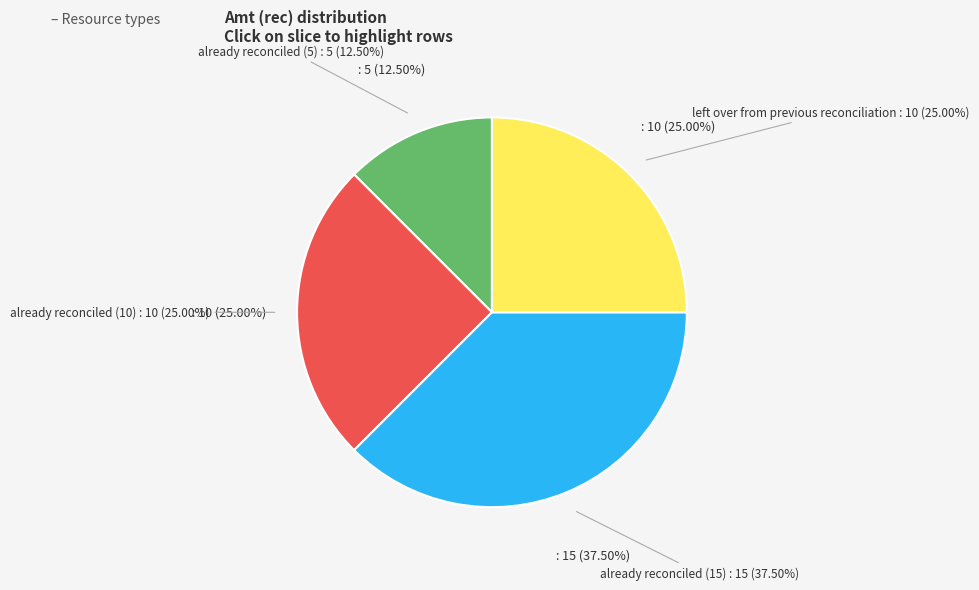

Between already reconciled (10) and already reconciled (15), which is larger?

already reconciled (15)